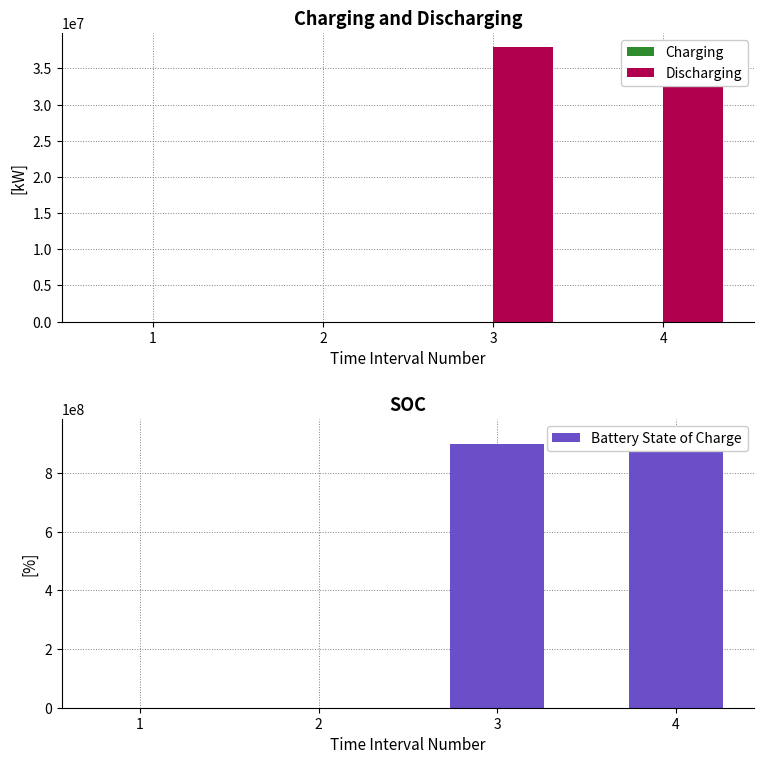

Reading left to right, transcribe all the data shown in this chart.

Charging: 1=100	2=1	3=17	4=1700
Discharging: 1=3	2=38	3=38000000	4=38021700
Battery State of Charge: 1=4	2=9	3=900000000	4=938021700